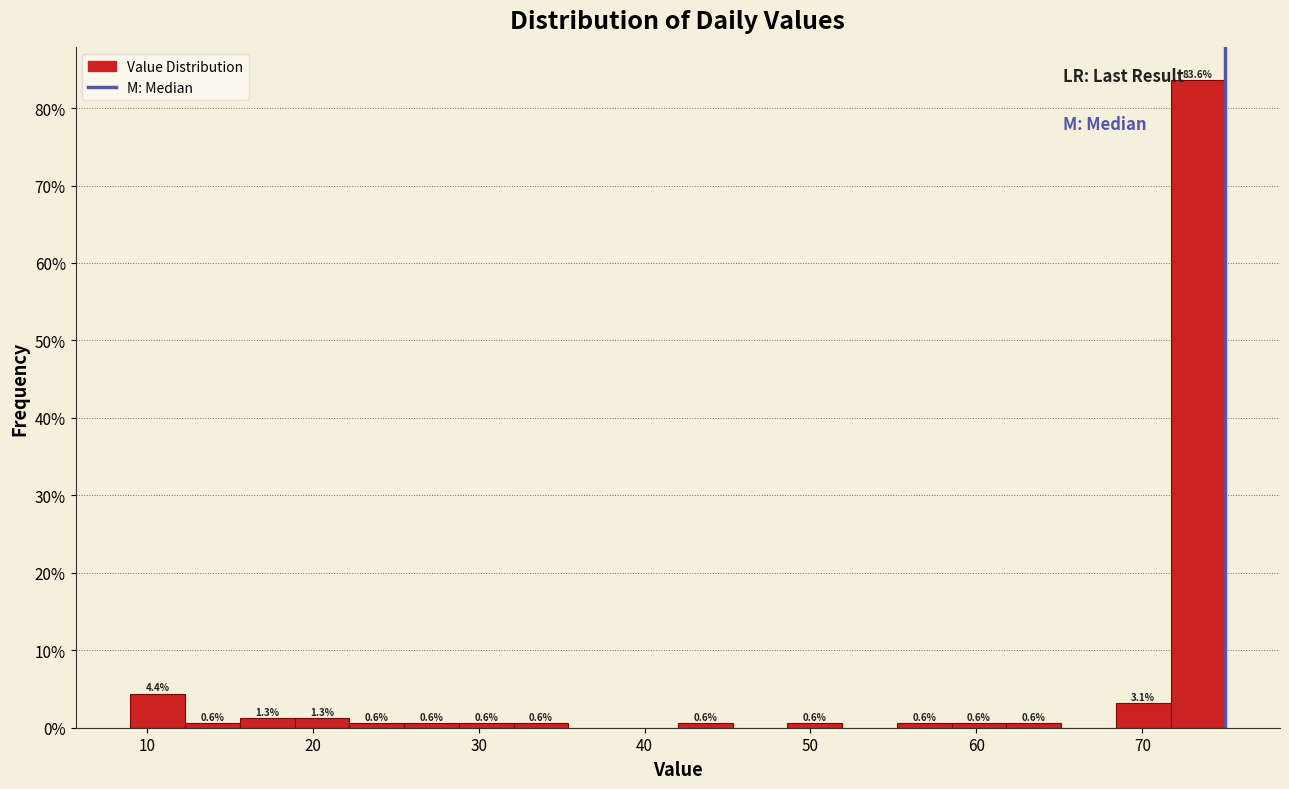

Read against the x-axis, roughly where is the centre of the tallest bar?

73